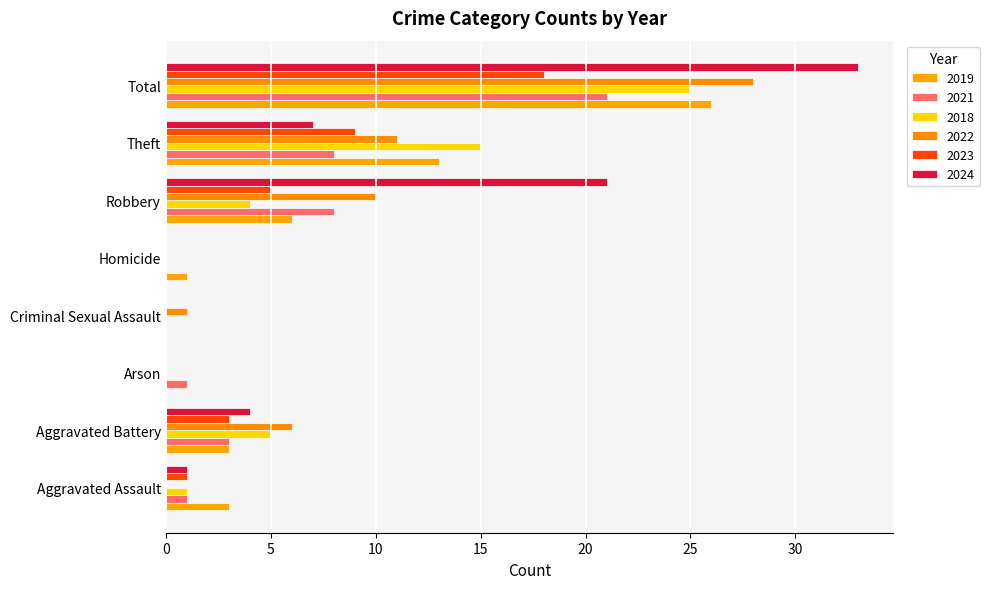

Which series has the largest total across all categories?

2024